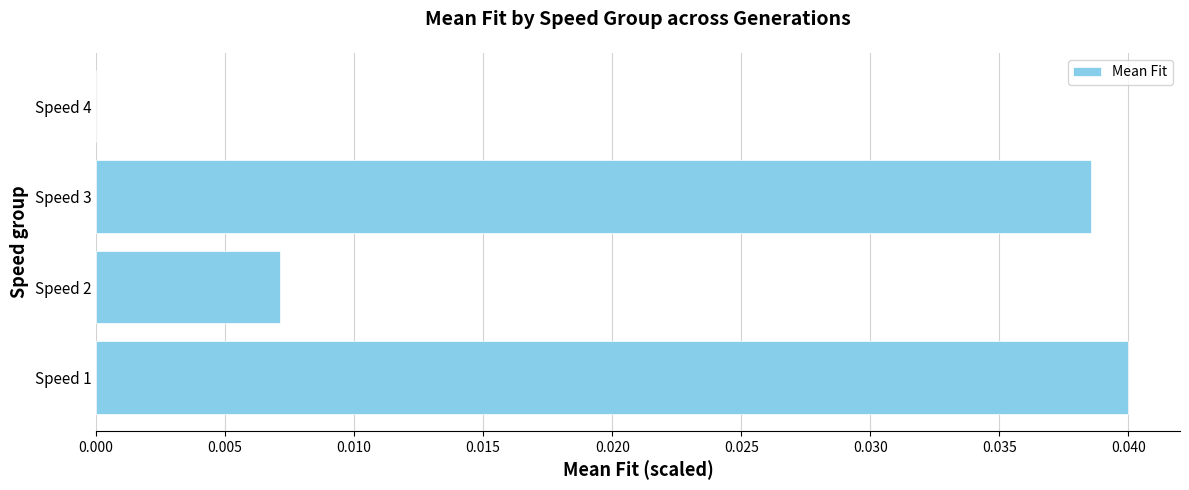

How many values are between 0 and 1?

4